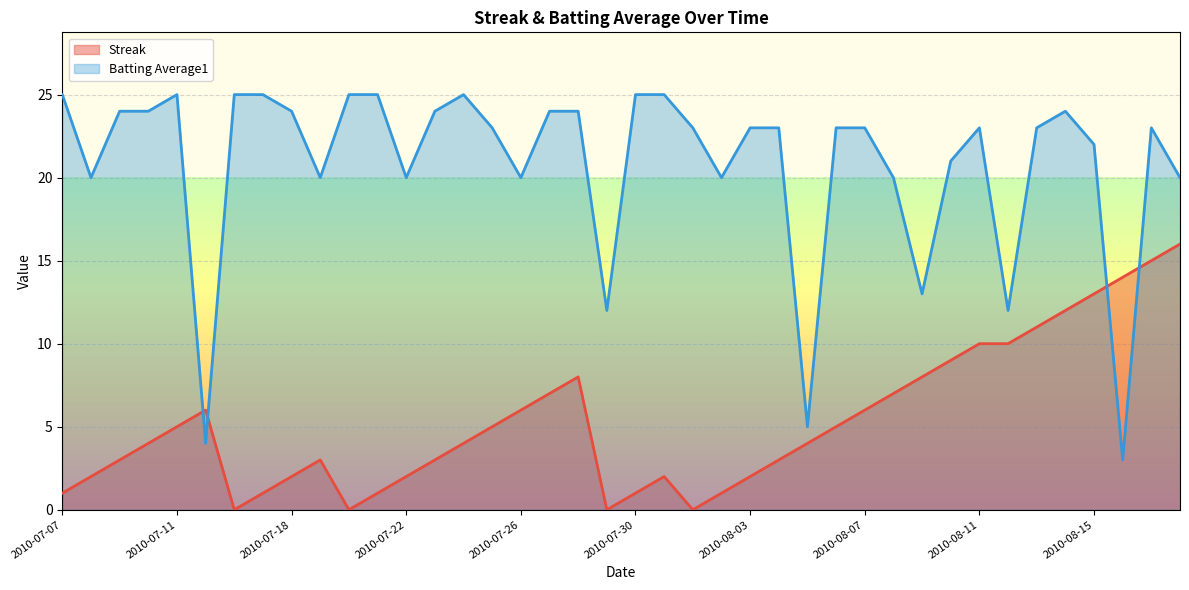

True or false: Batting Average1 has more than 1 points higher than both neighbors.

True